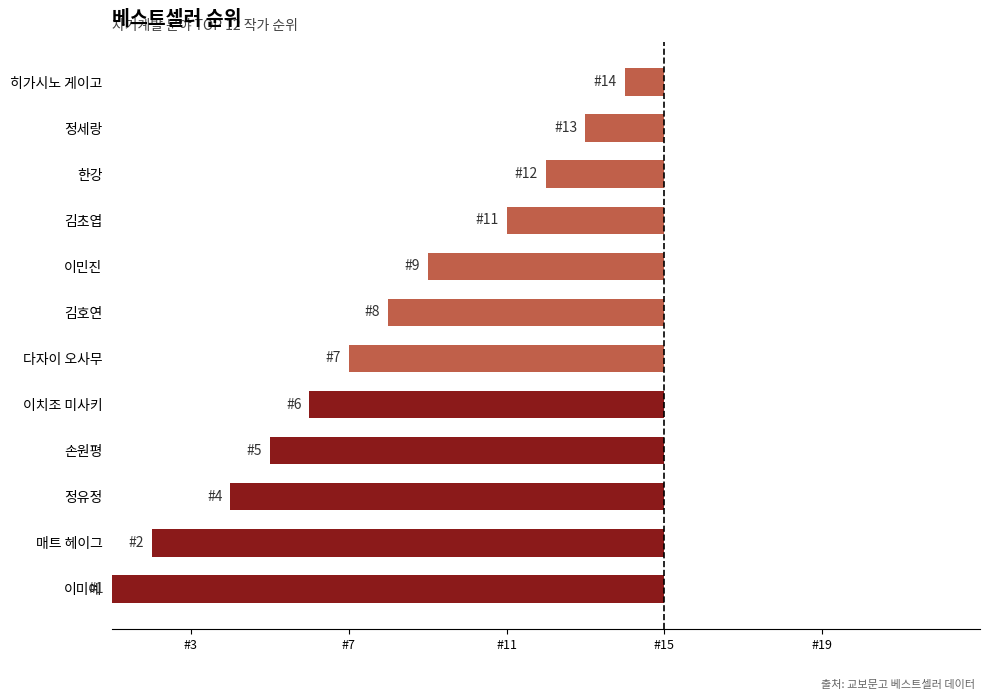

Are the bars horizontal?

Yes